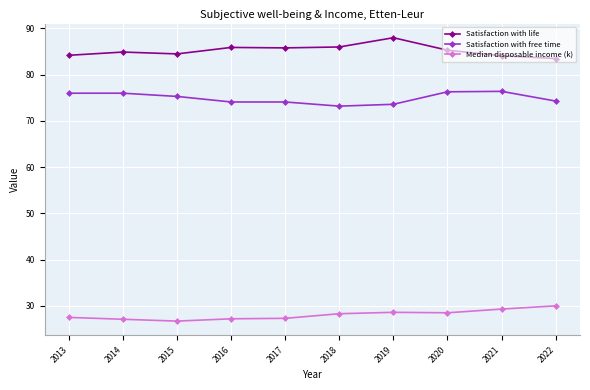

Count the number of data series in this chart.

3